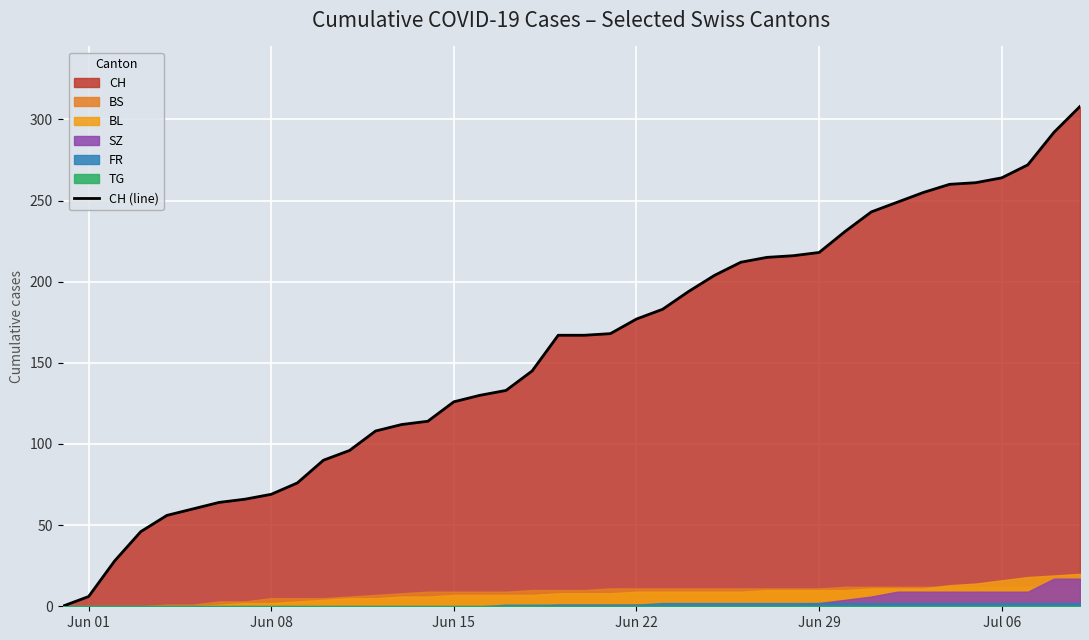

What is the maximum value for CH (line)?

308